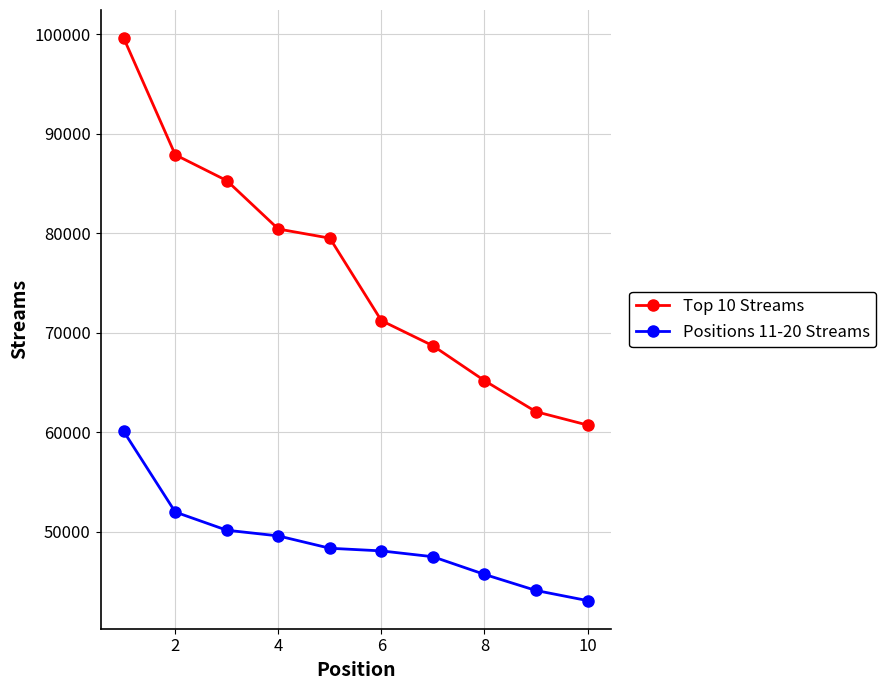

Which series has the largest total across all categories?

Top 10 Streams